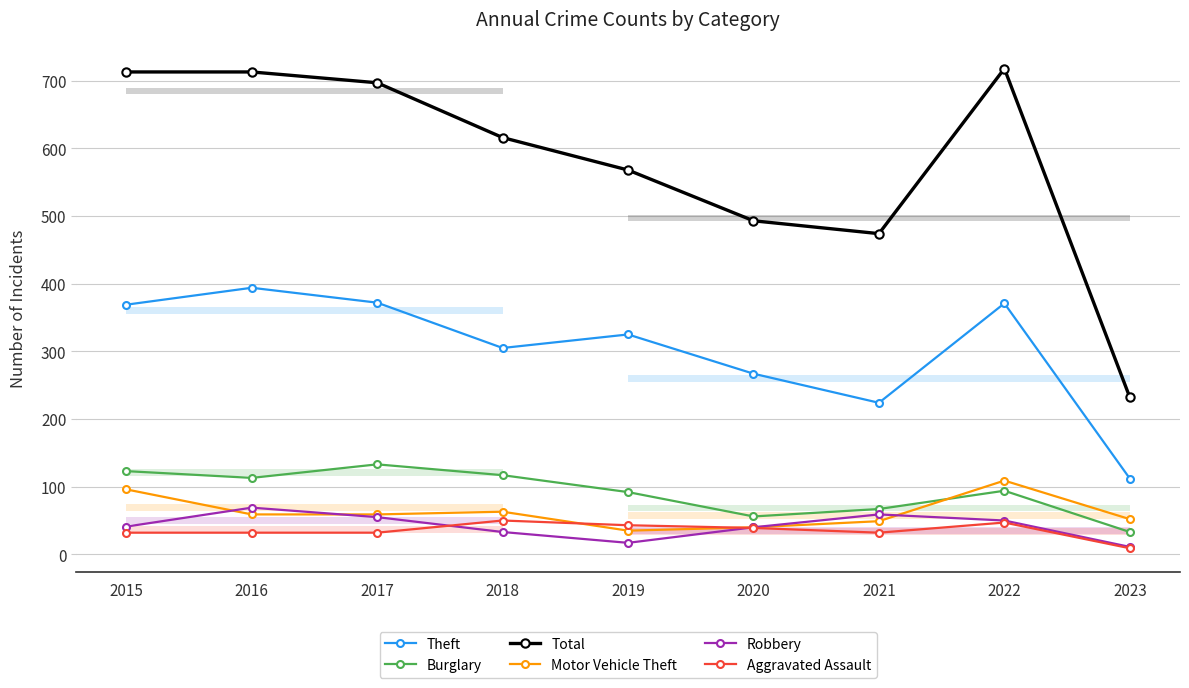

Where does the Burglary series first go above 94?

2015